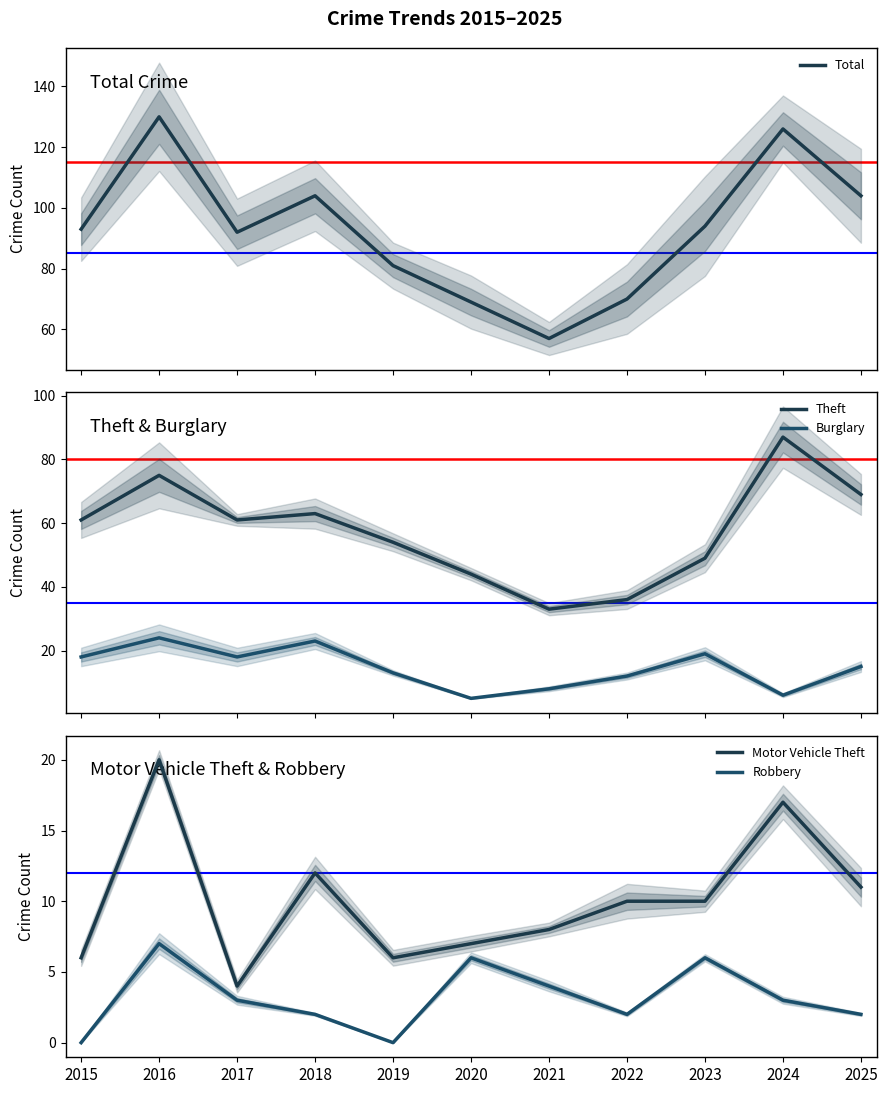

What is the difference between the Burglary values at 2018 and 2025?

8